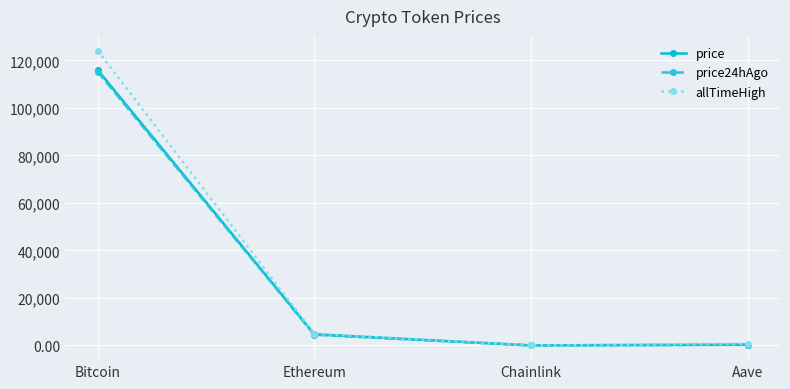

True or false: price24hAgo has more than 2 interior local peaks.

False